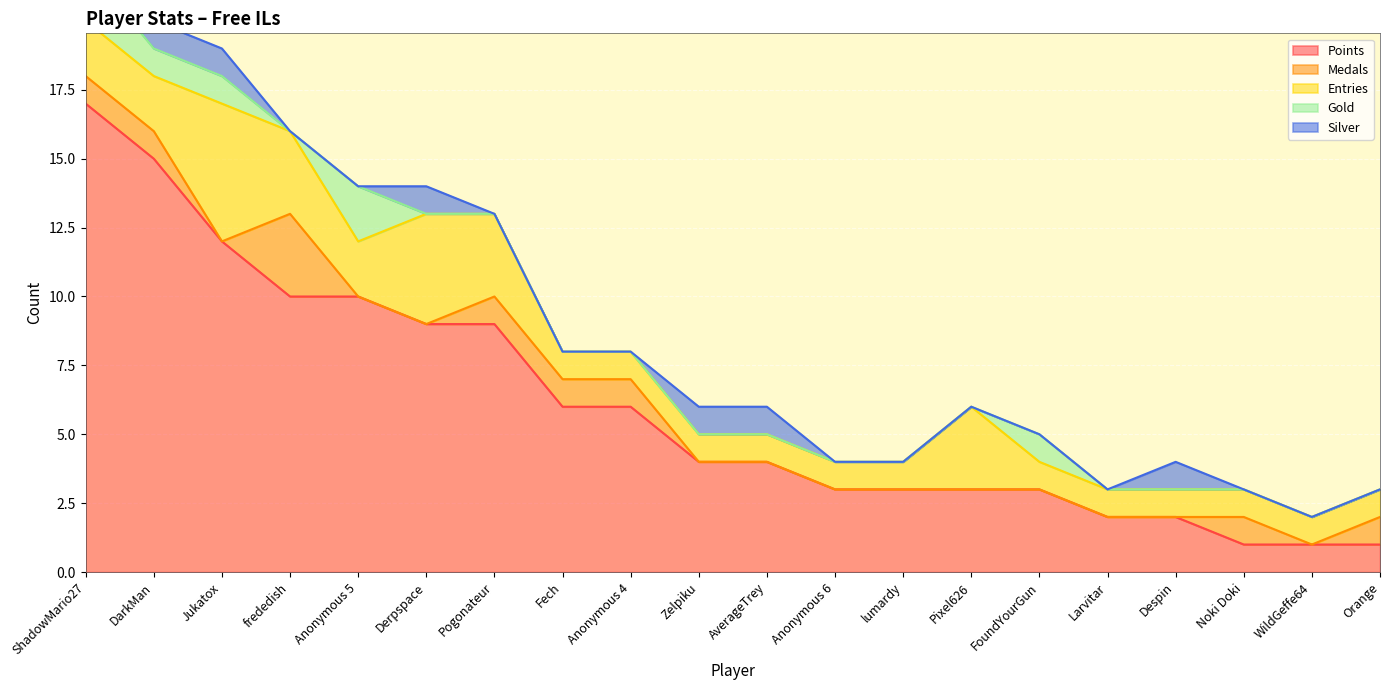

At Fech, list the series in order from largest to smallest.

Points, Medals, Entries, Gold, Silver